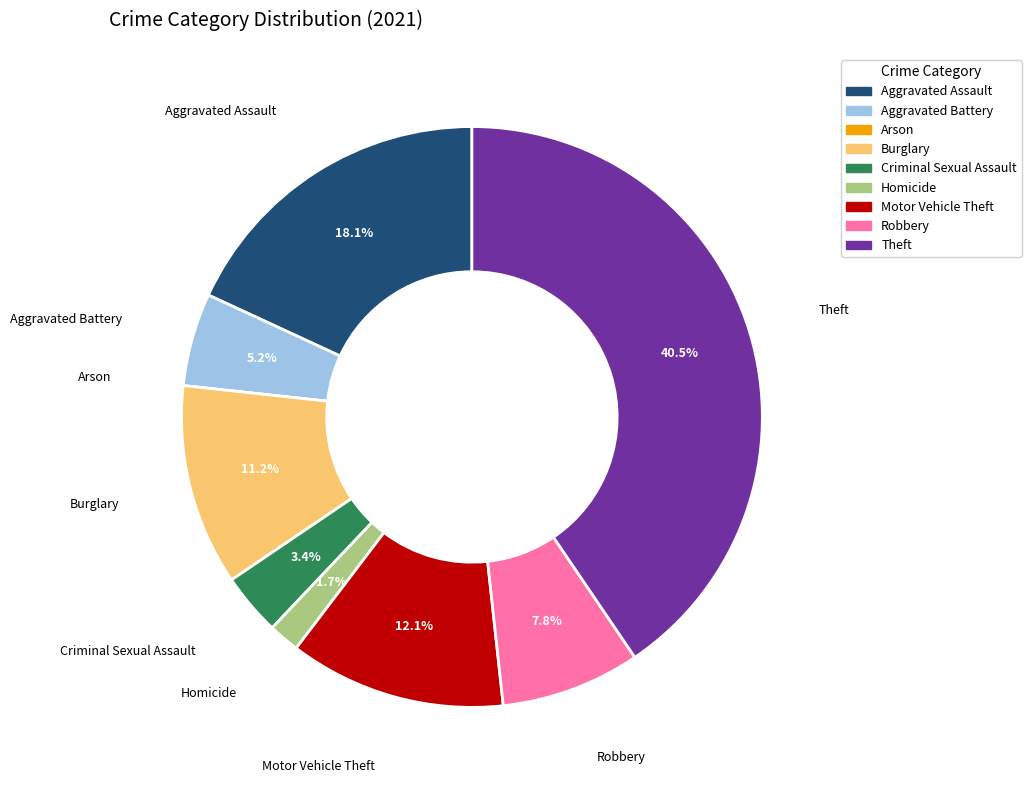

Does Robbery represent more than half of the total?

No